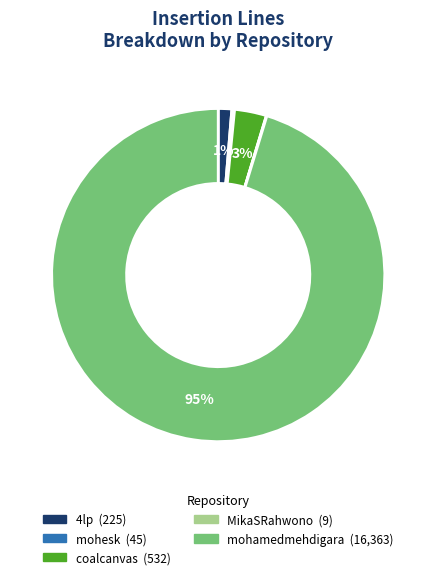

Does any single category account for the majority?

Yes